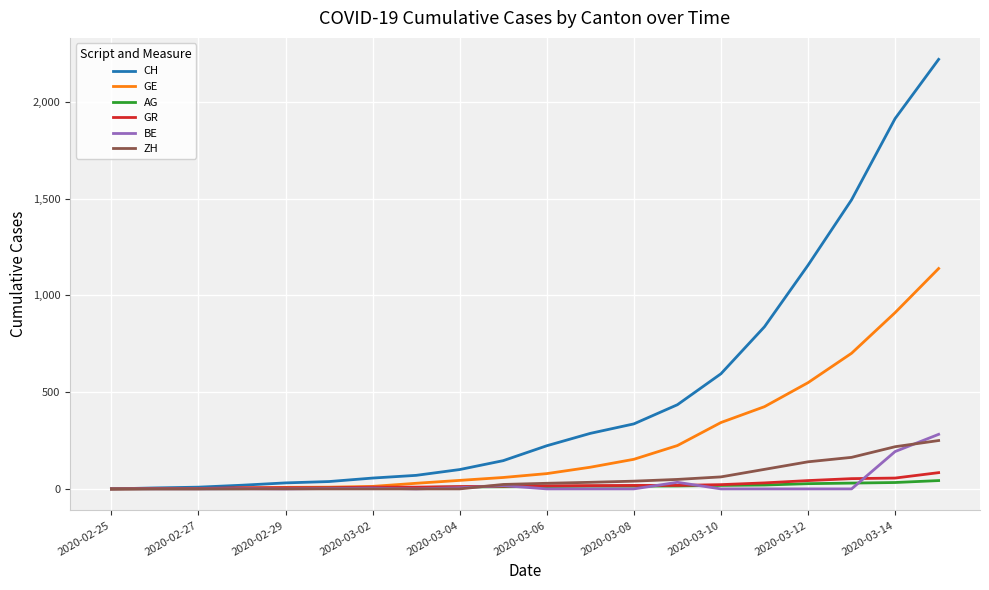

What is the greatest value displayed?

2220